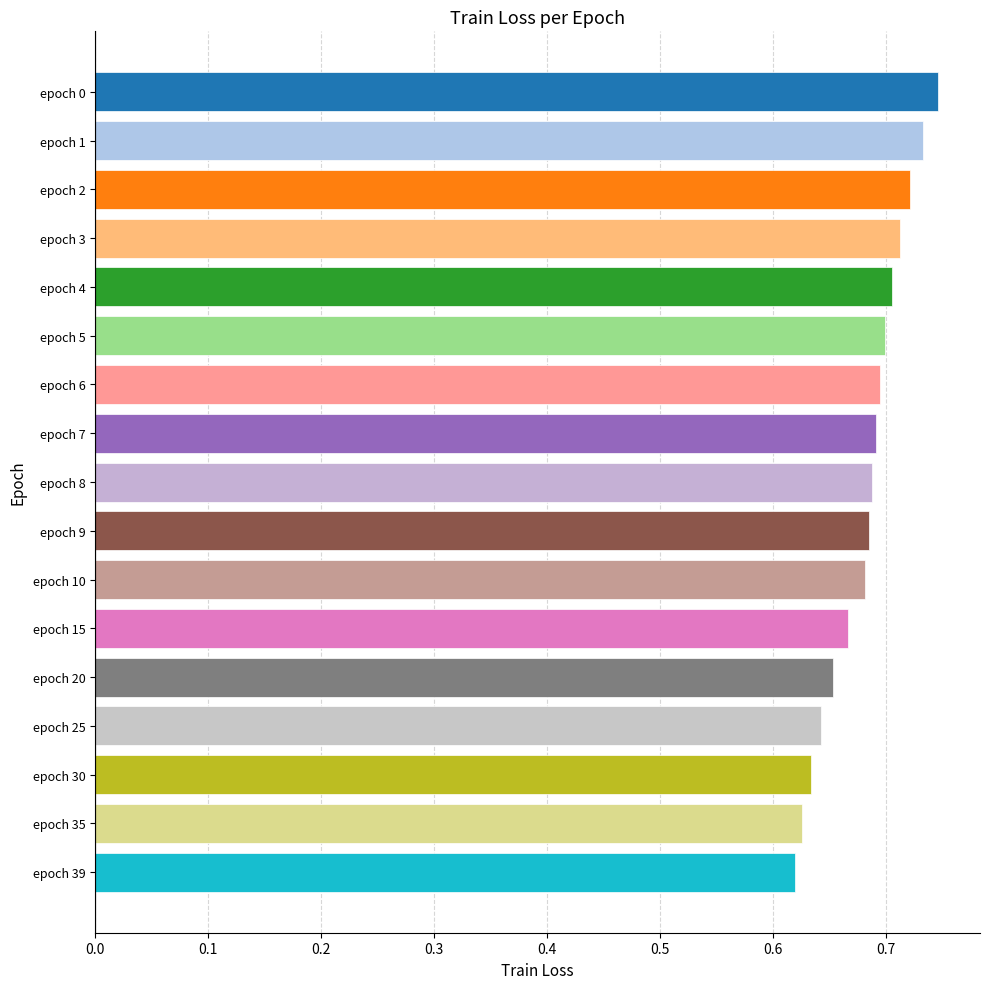

The value at epoch 15 is 1.0. True or false?

False